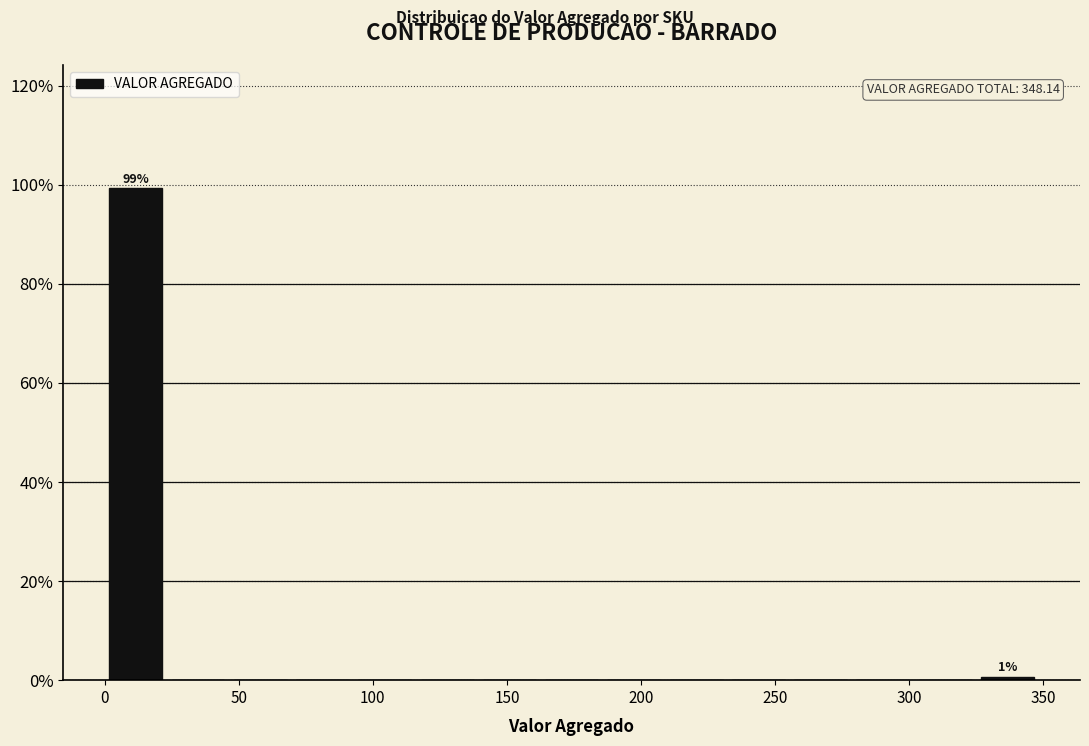

Over which range of the x-axis is the bar tallest?

0 to 25